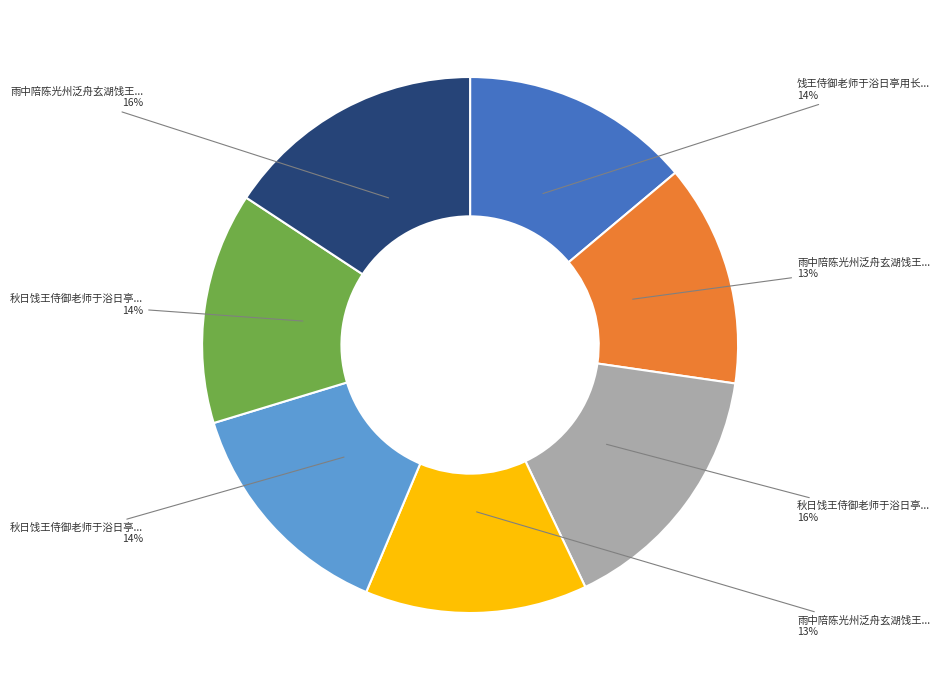

Count the number of slices in the pie.

7